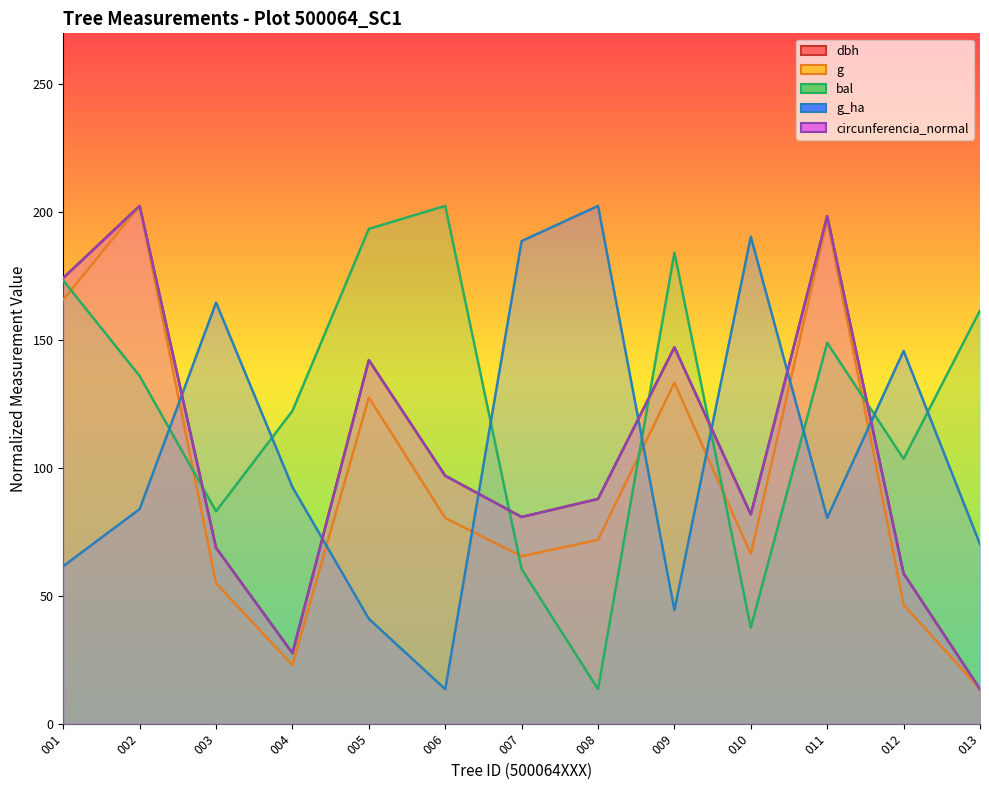

True or false: g_ha has more than 0 points higher than both neighbors.

True